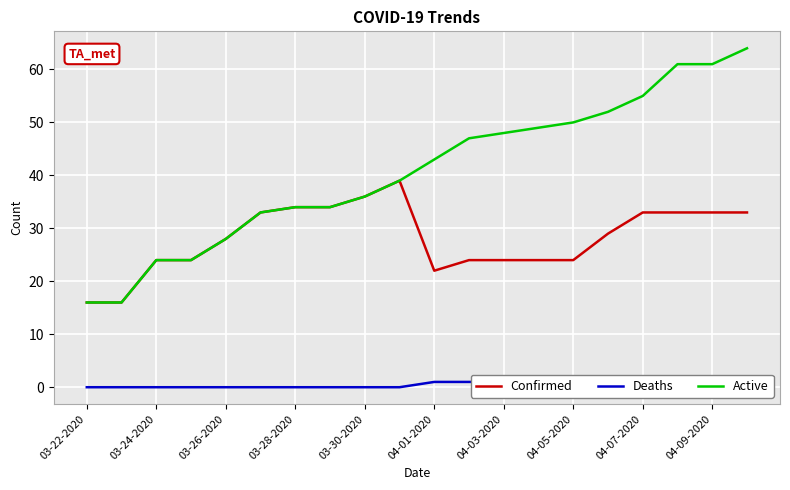

True or false: Active and Deaths intersect in this chart.

False